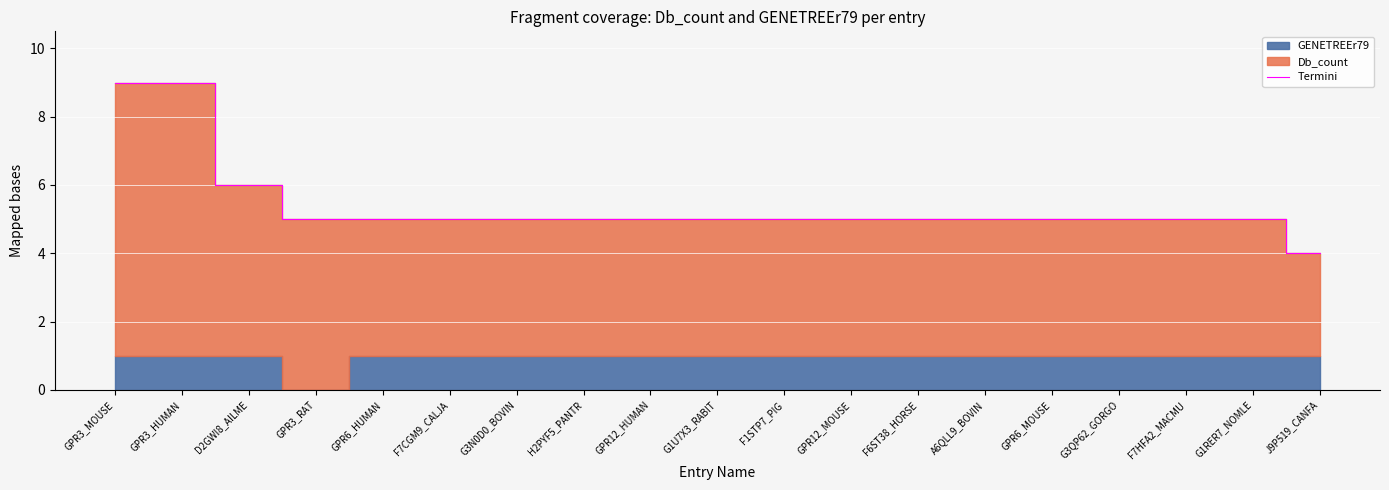

At which category does the chart reach its peak across all series?

GPR3_MOUSE